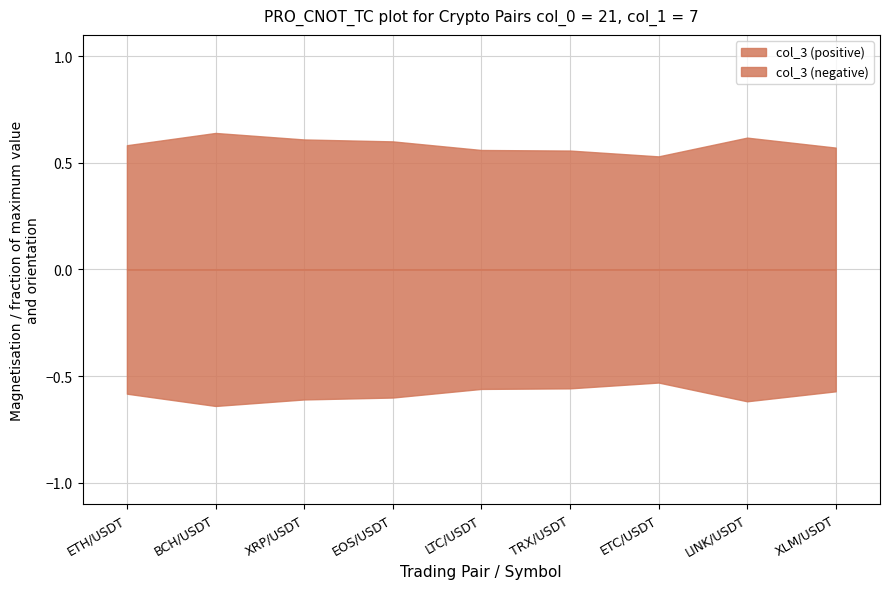

What is the maximum value shown in the chart?

0.6